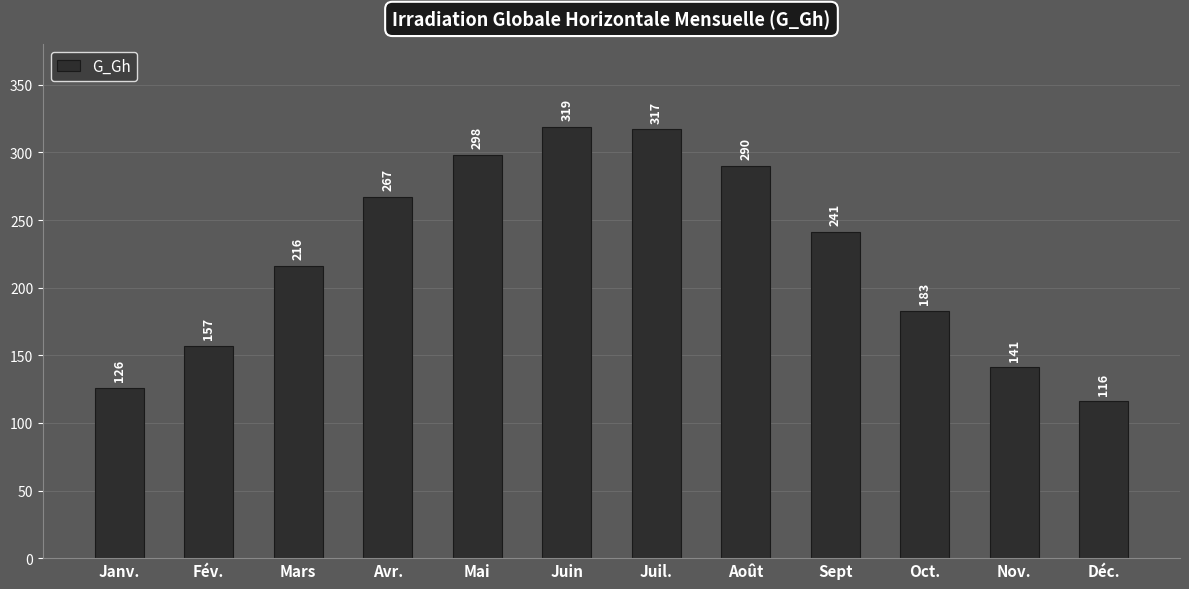

What is the average value?

223